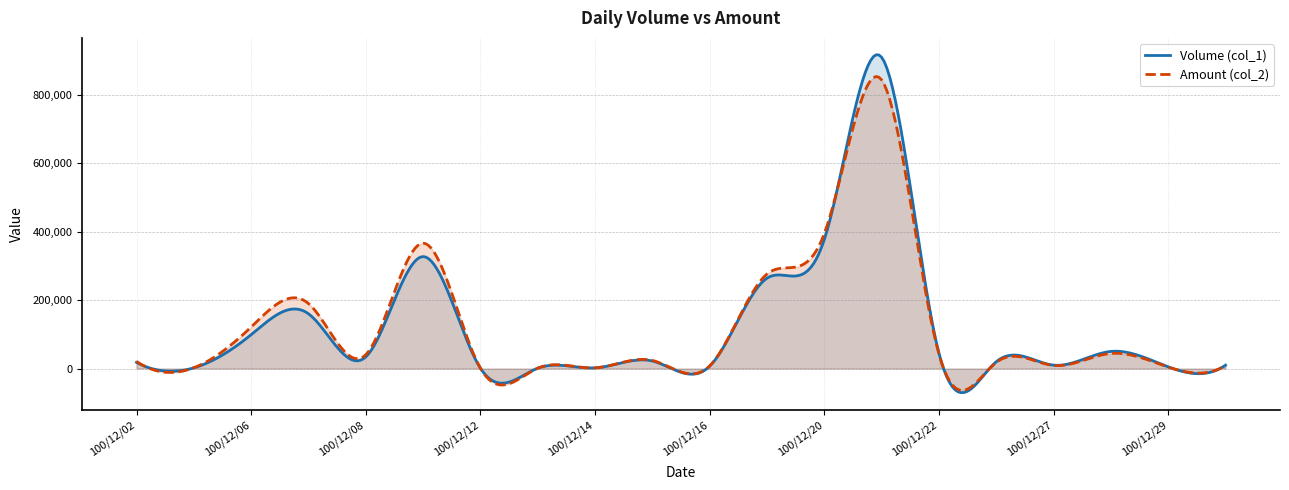

Read the Amount (col_2) value at 100/12/12, to the nearest 10.

1040